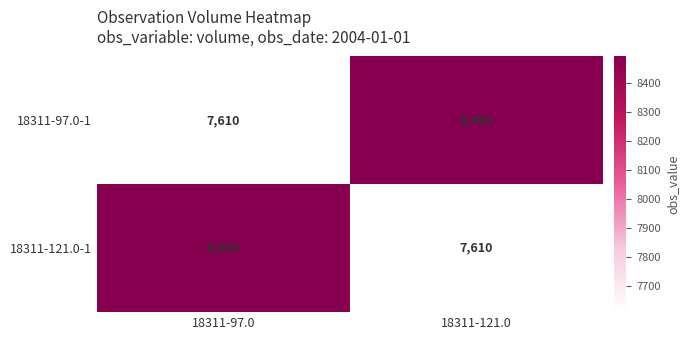

What is the maximum value for 18311-121.0-1?

8490